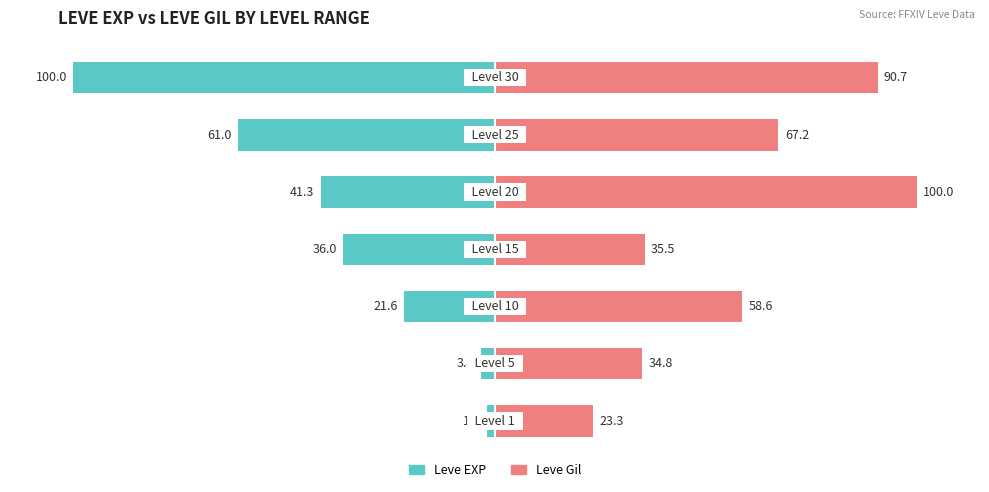

How many categories are shown in the chart?

7